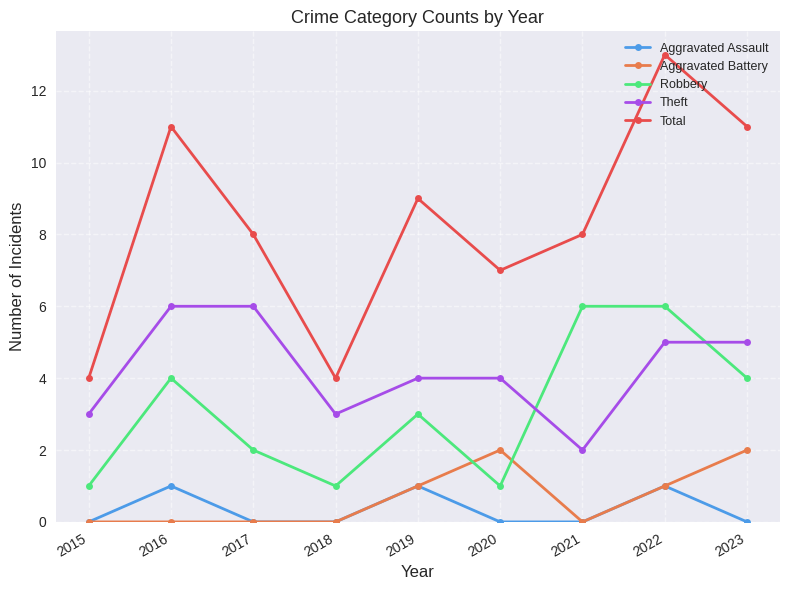

How many Aggravated Assault values are between 0 and 1?

9